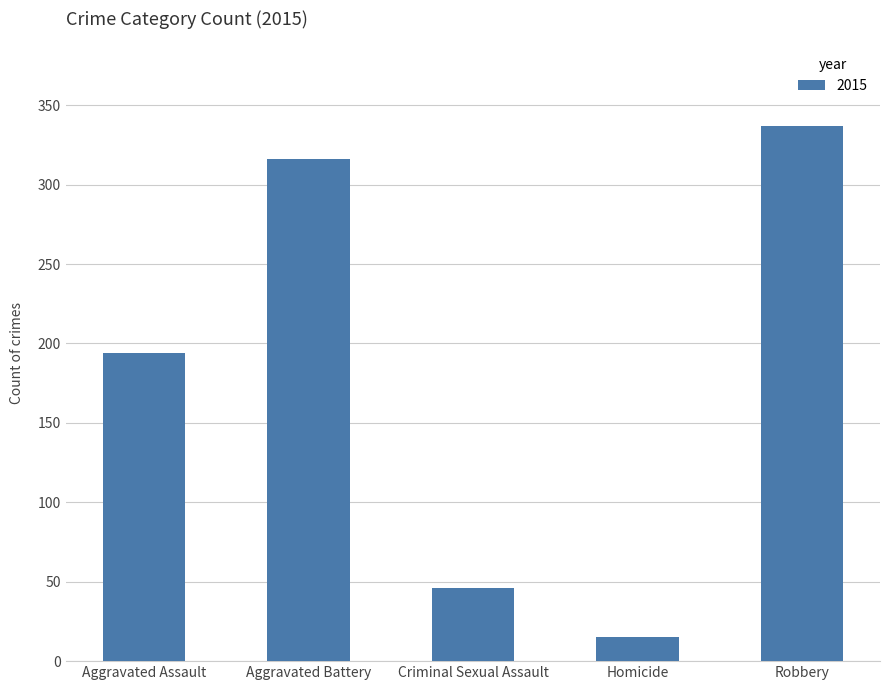

What is the sum of all values?

908